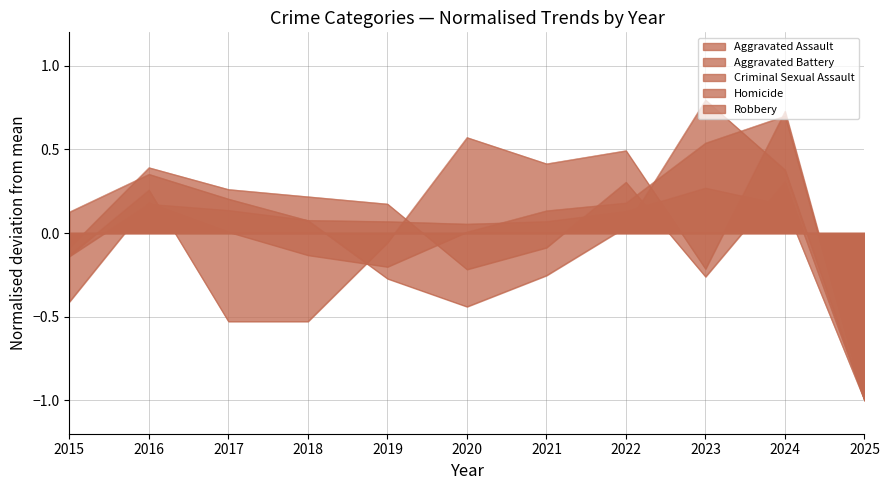

At which label is Aggravated Assault closest to 0?

2017